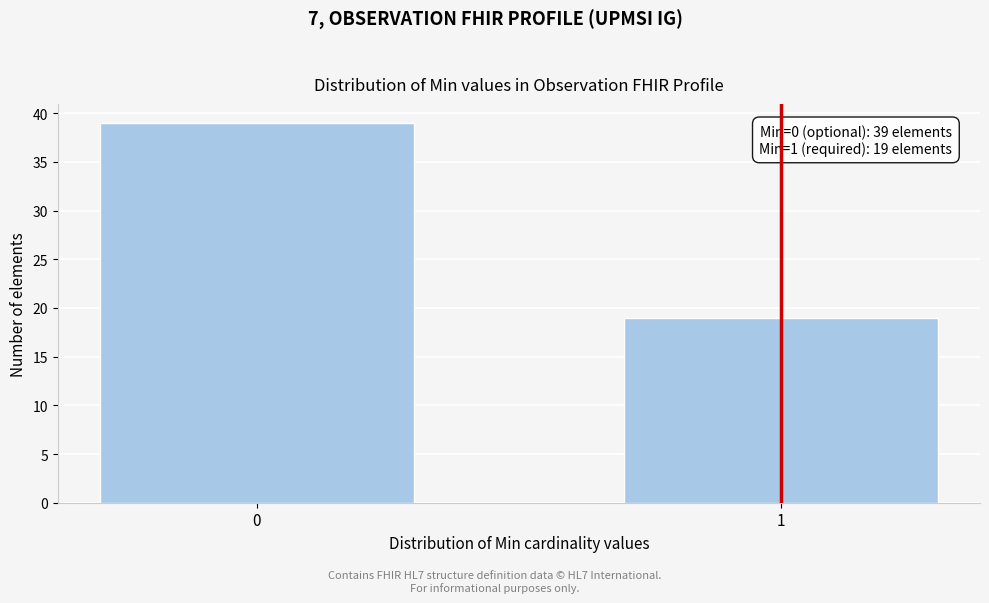

Reading left to right, transcribe all the data shown in this chart.

39	19